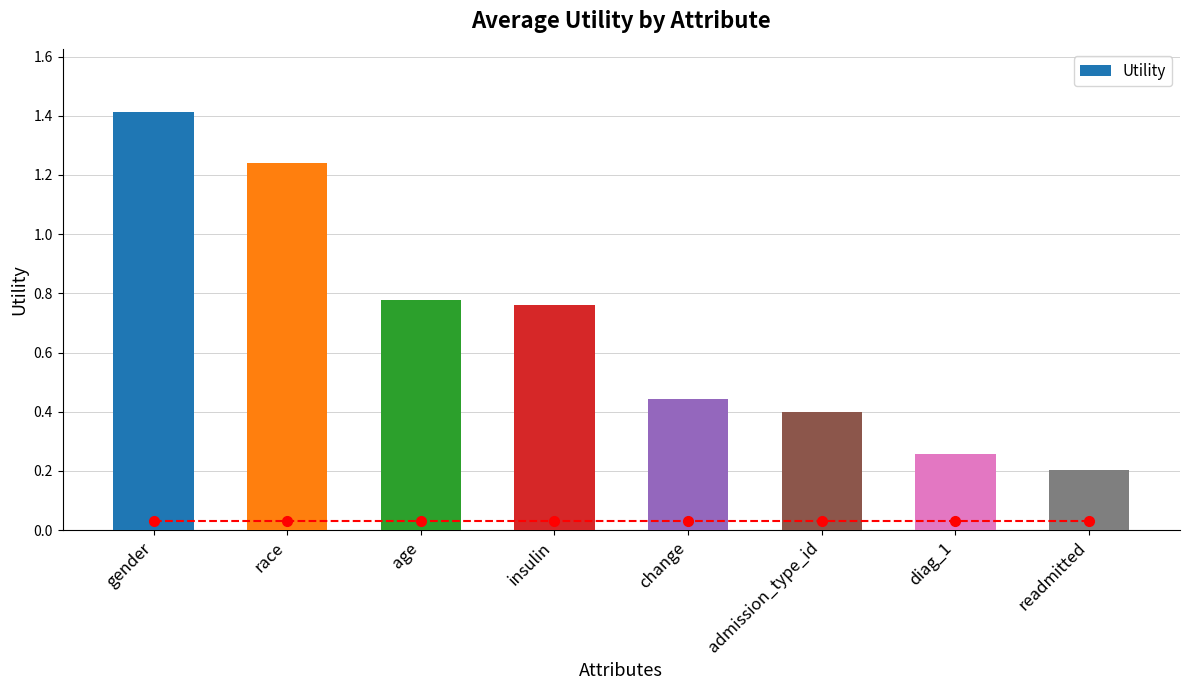

What is the label of the 4th bar from the left?

insulin